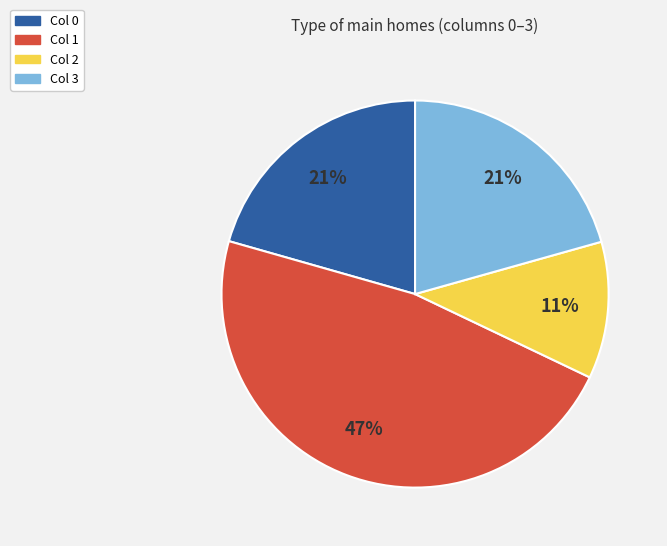

Is it true that Col 0 is 6% of the pie?

False